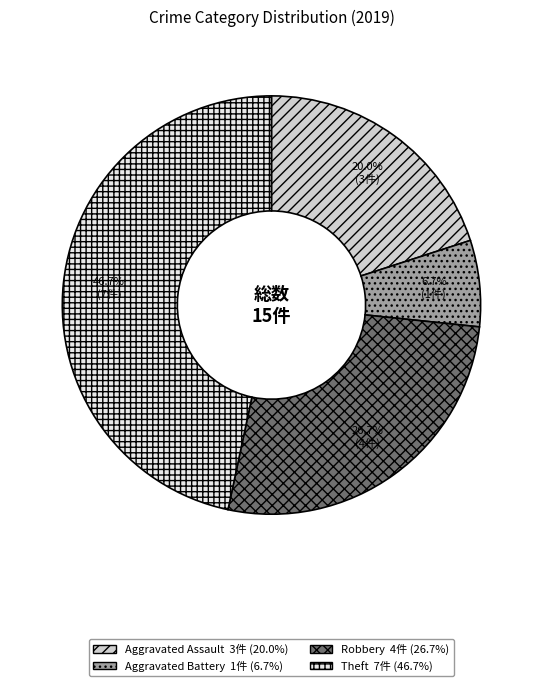

Which has a higher value, Aggravated Assault or Aggravated Battery?

Aggravated Assault